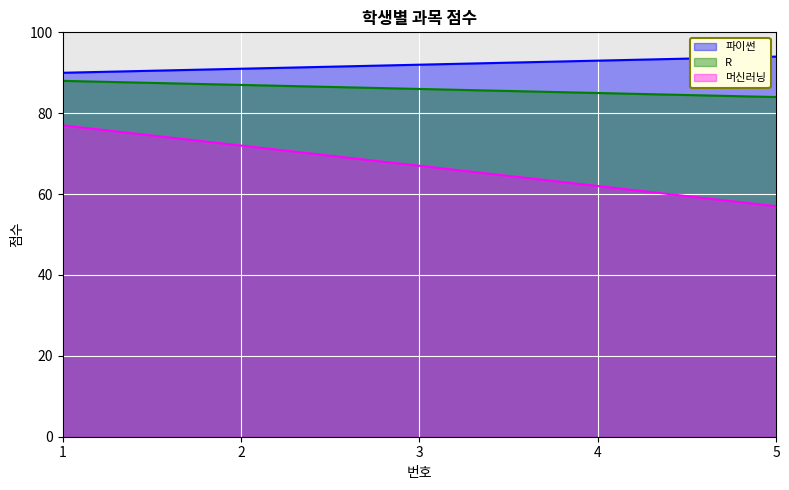

At which label does 파이썬 first exceed 92?

4